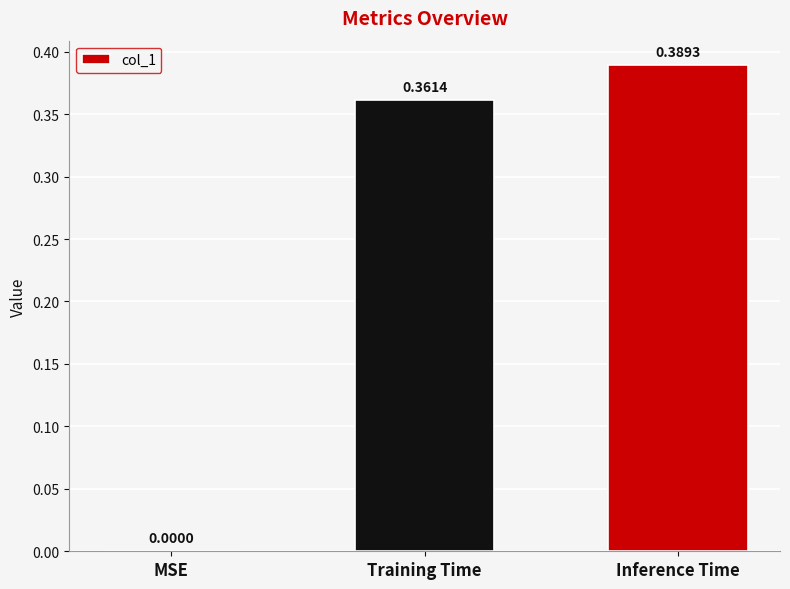

What is the change in value from MSE to Training Time?

+0.4